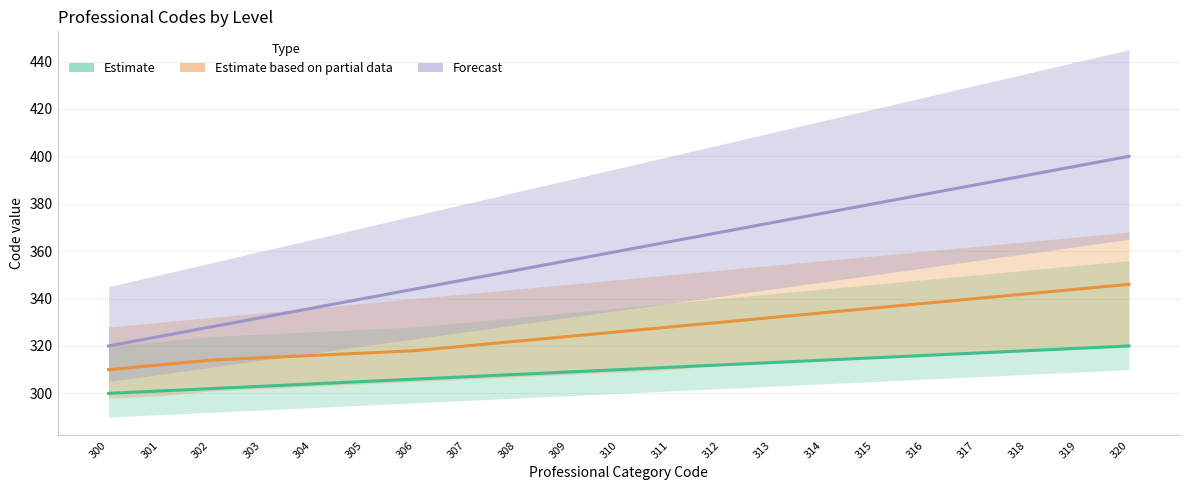

Is the value of Forecast at 309 greater than the value of Estimate at 311?

Yes